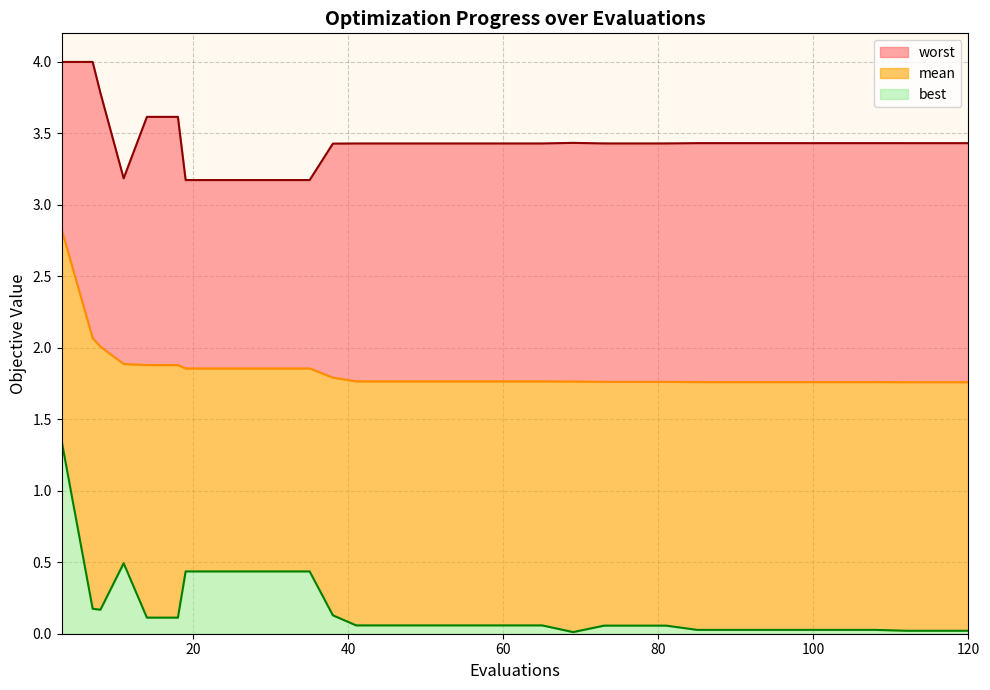

Reading left to right, what are all the values shown in this chart?

mean: 2.8	2.1	2.0	1.9	1.9	1.9	1.9	1.9	1.9	1.9	1.9	1.8	1.8	1.8	1.8	1.8	1.8	1.8	1.8	1.8	1.8	1.8	1.8	1.8	1.8	1.8	1.8	1.8	1.8	1.8	1.8	1.8	1.8	1.8
best: 1.3	0.2	0.2	0.5	0.1	0.1	0.4	0.4	0.4	0.4	0.4	0.1	0.1	0.1	0.1	0.1	0.1	0.1	0.1	0.0	0.1	0.1	0.1	0.0	0.0	0.0	0.0	0.0	0.0	0.0	0.0	0.0	0.0	0.0
worst: 4.0	4.0	3.8	3.2	3.6	3.6	3.2	3.2	3.2	3.2	3.2	3.4	3.4	3.4	3.4	3.4	3.4	3.4	3.4	3.4	3.4	3.4	3.4	3.4	3.4	3.4	3.4	3.4	3.4	3.4	3.4	3.4	3.4	3.4